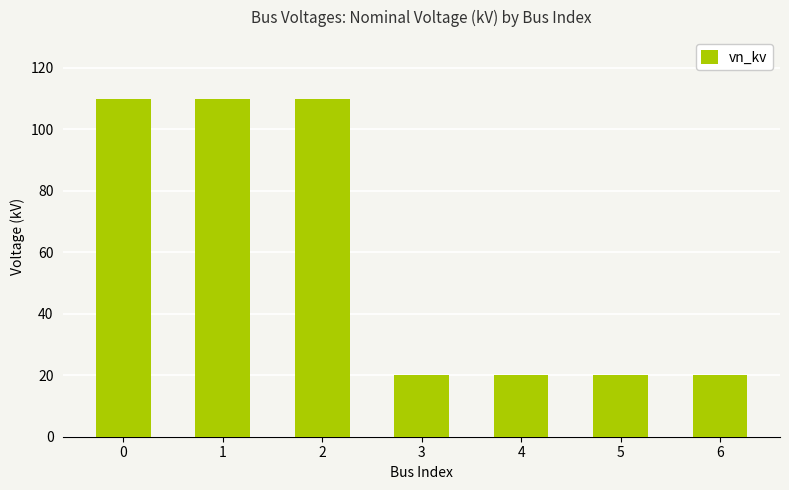

How many data points does each series have?

7